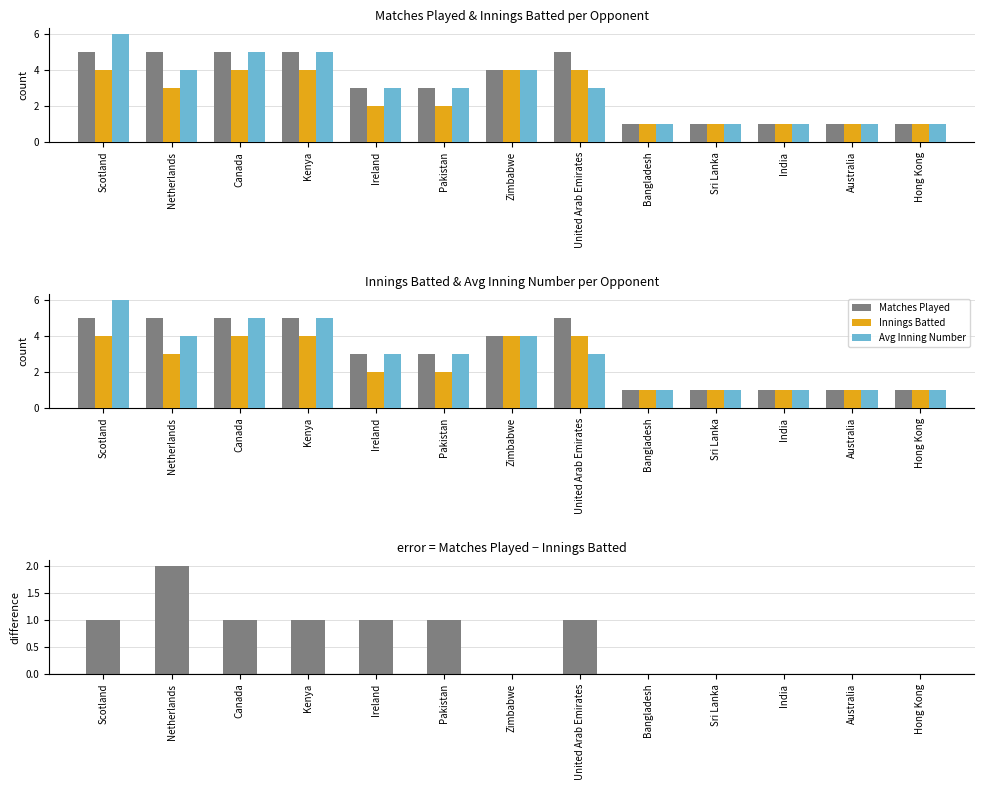

What is the sum of the Matches Played values at Canada and Netherlands?

10